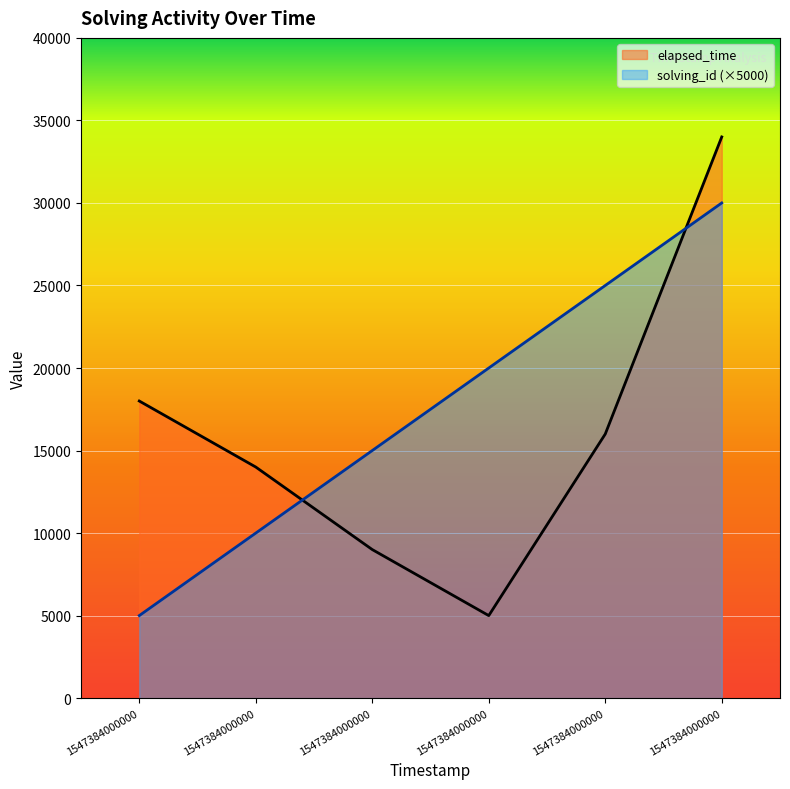

True or false: solving_id has more than 0 points higher than both neighbors.

False